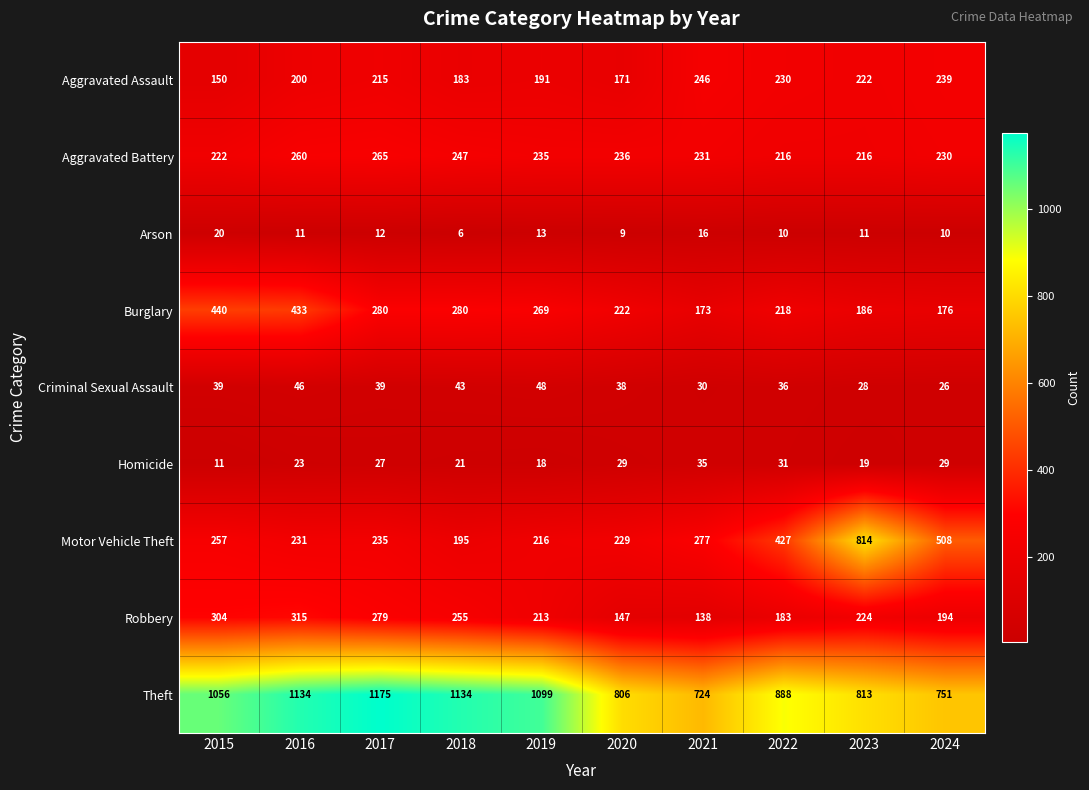

Which series has the largest total across all categories?

Theft